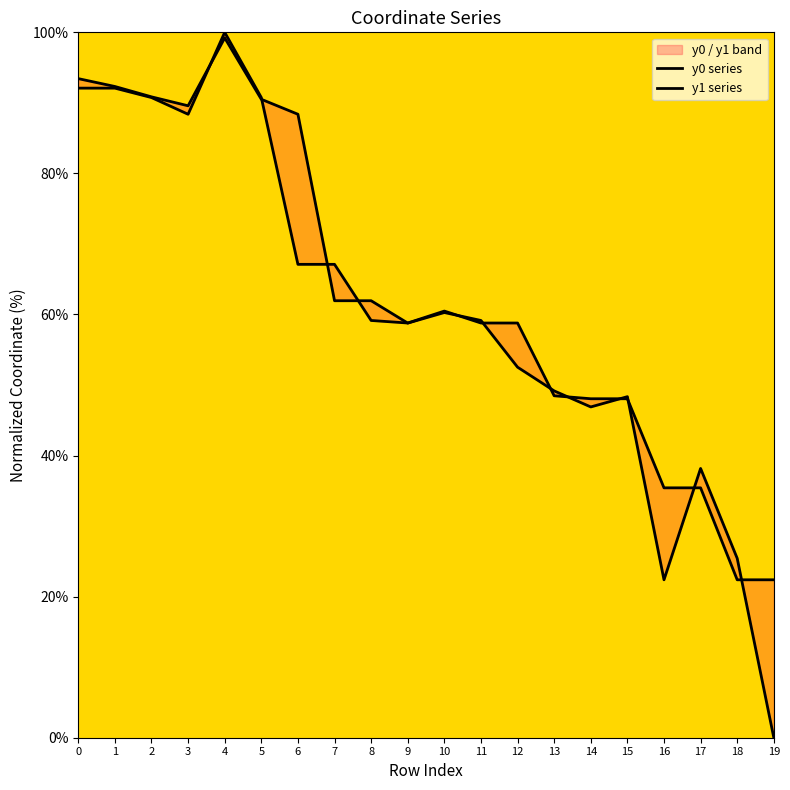

What are all the series names shown in the legend?

y0 series, y1 series